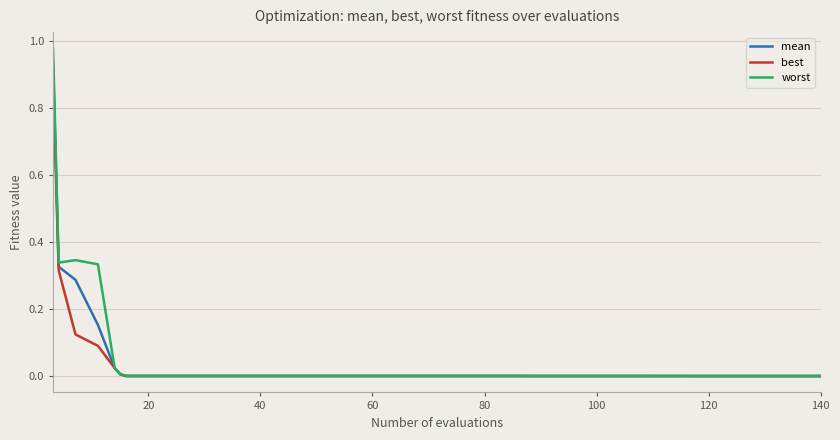

Rank the series by their maximum value, from lowest to highest.

best, mean, worst